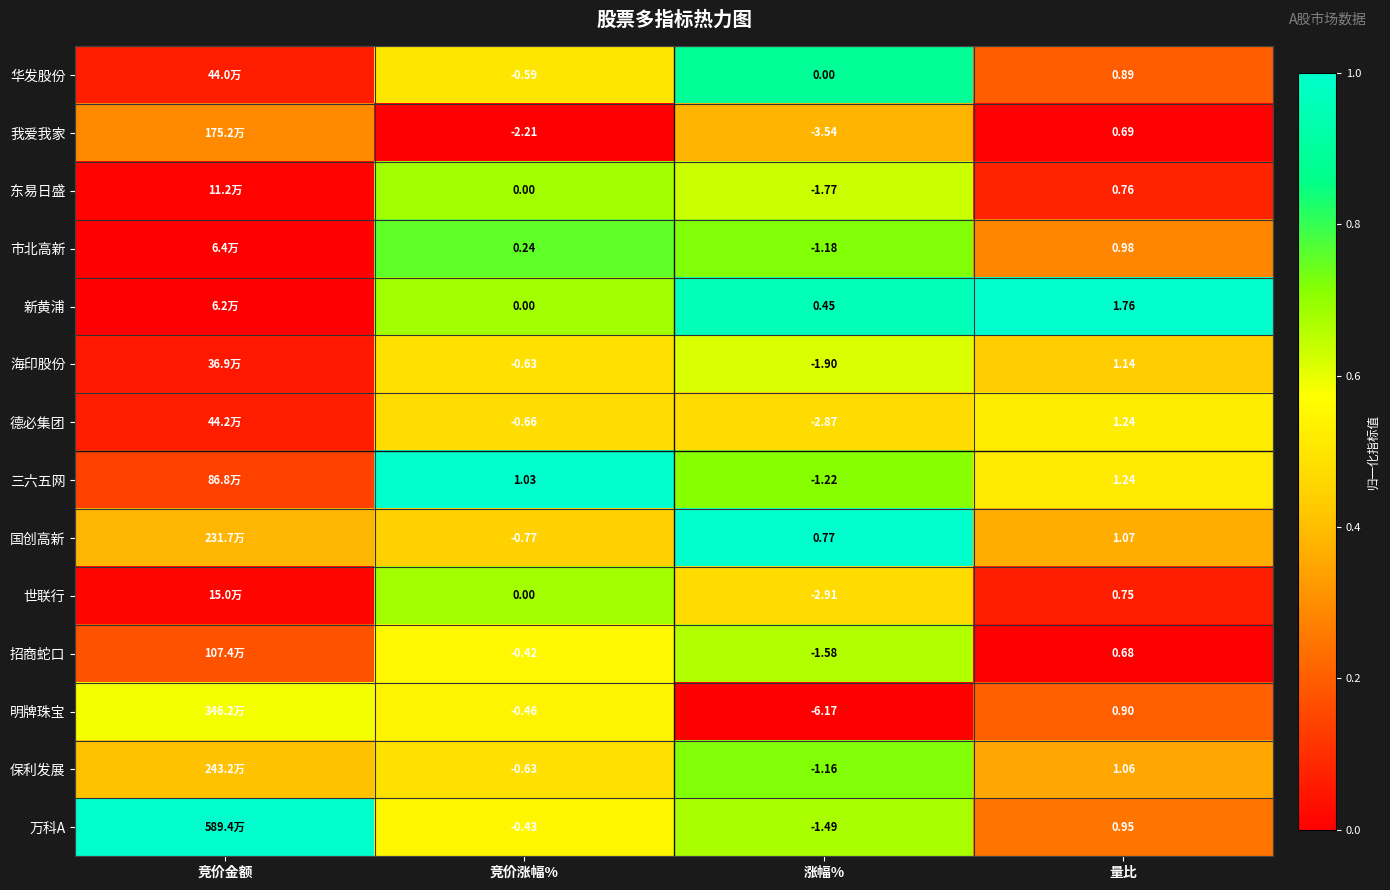

Rank the series at 涨幅% from lowest to highest value.

明牌珠宝, 我爱我家, 世联行, 德必集团, 海印股份, 东易日盛, 招商蛇口, 万科A, 三六五网, 市北高新, 保利发展, 华发股份, 新黄浦, 国创高新